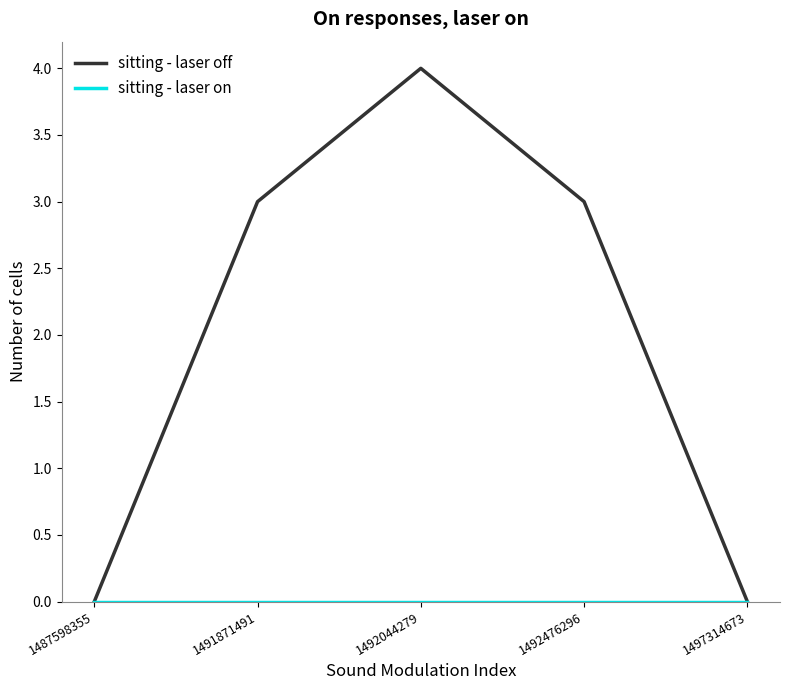

The sitting - laser off series shows 4 at 1492044279. True or false?

True